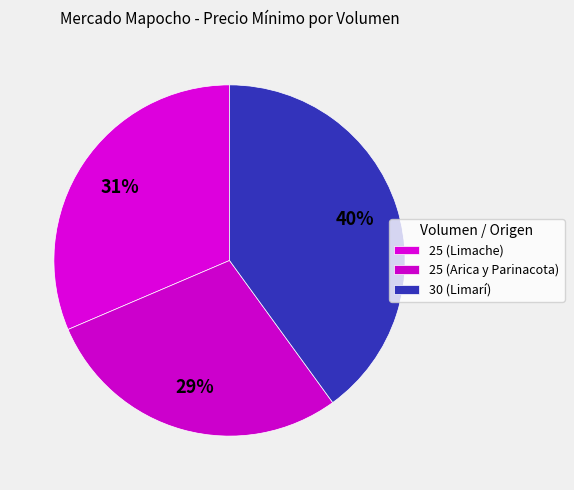

Count the number of slices in the pie.

3